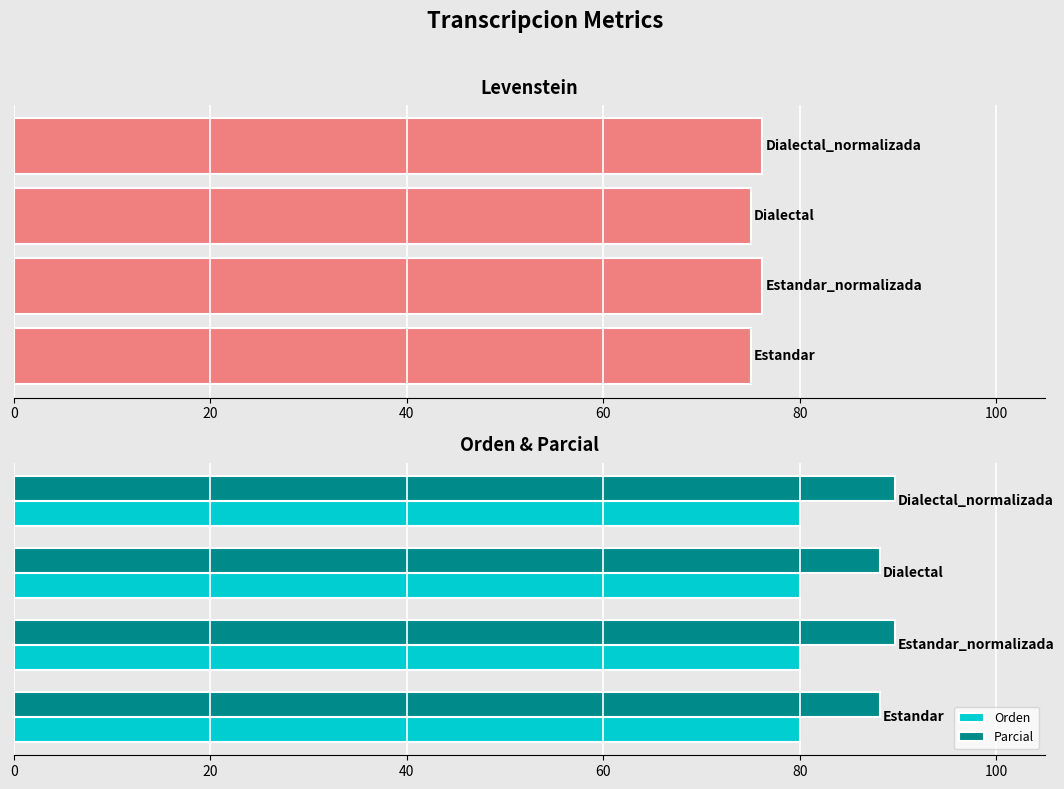

What is the sum of all Parcial values?

355.6